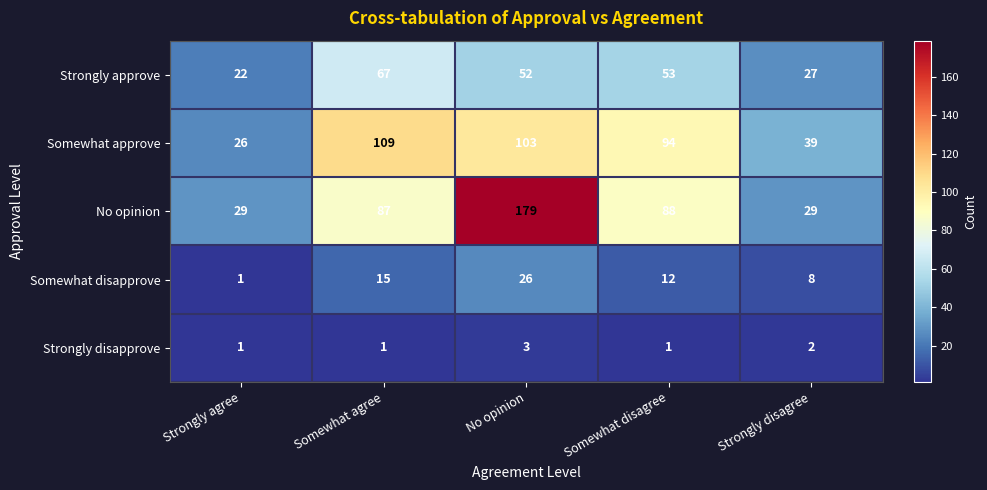

What is the difference between the Somewhat disapprove values at No opinion and Strongly disagree?

18